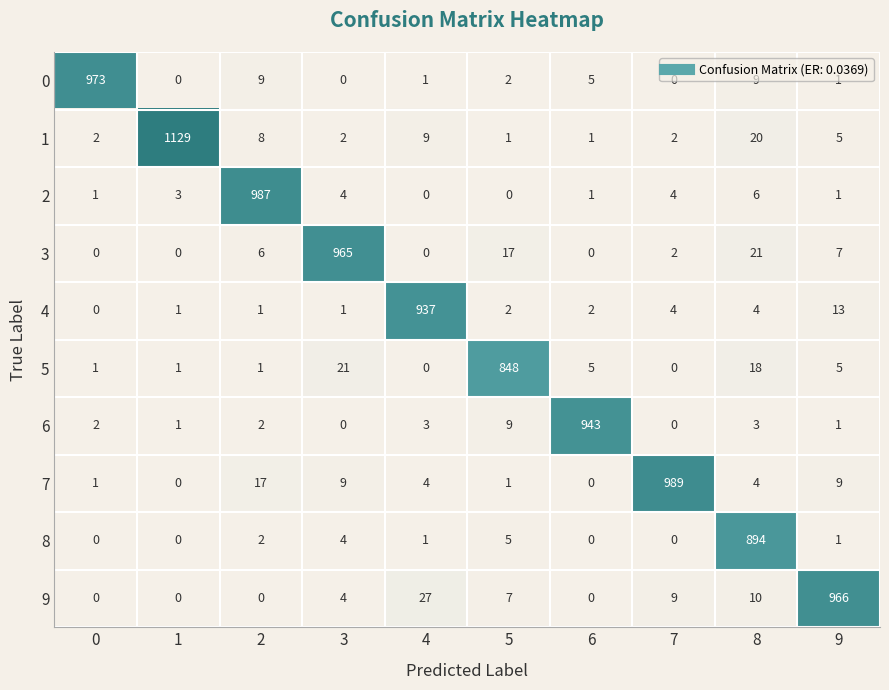

What is the greatest value displayed?

1129